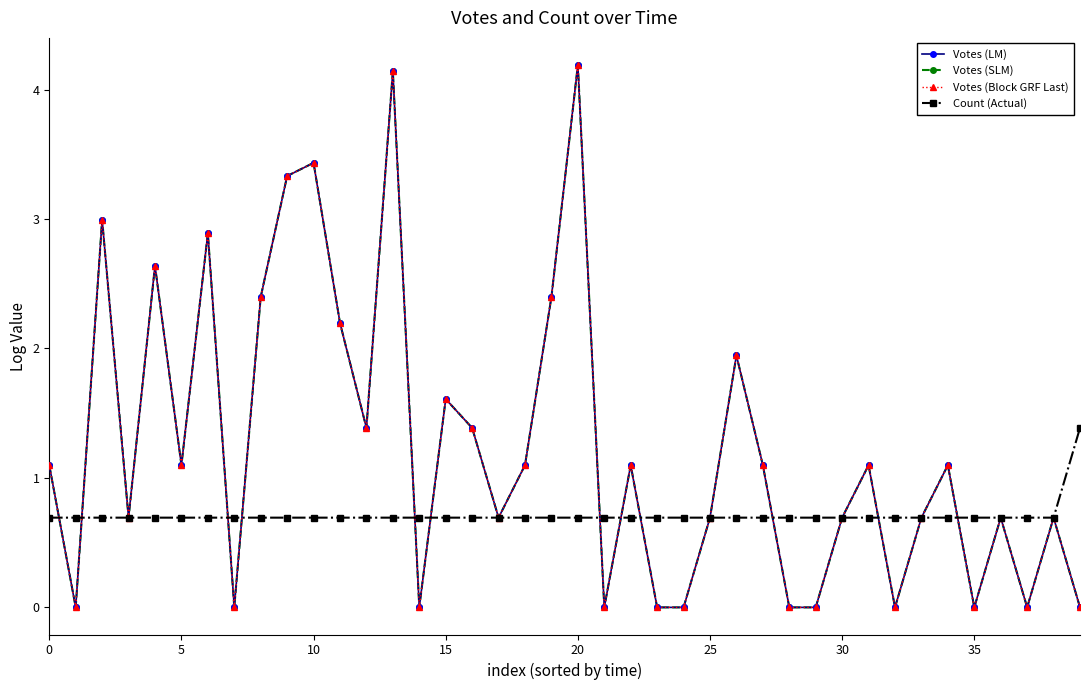

Which series has the largest range (max minus min)?

Votes (LM)